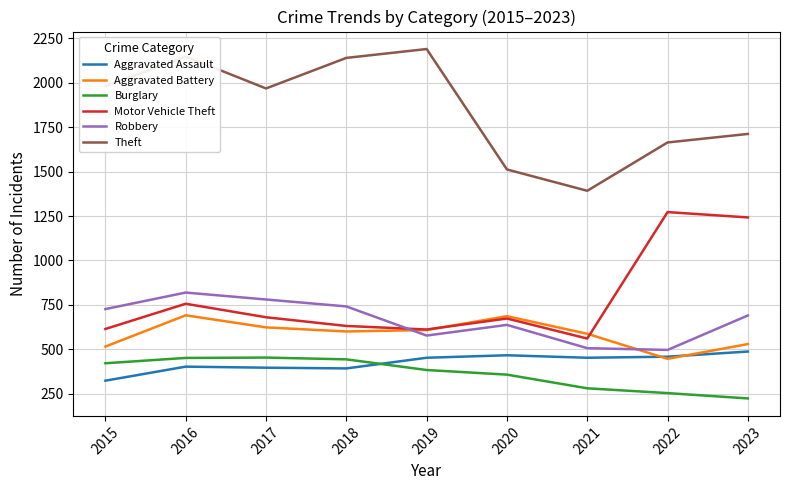

At which label is Theft closest to 1791?

2023